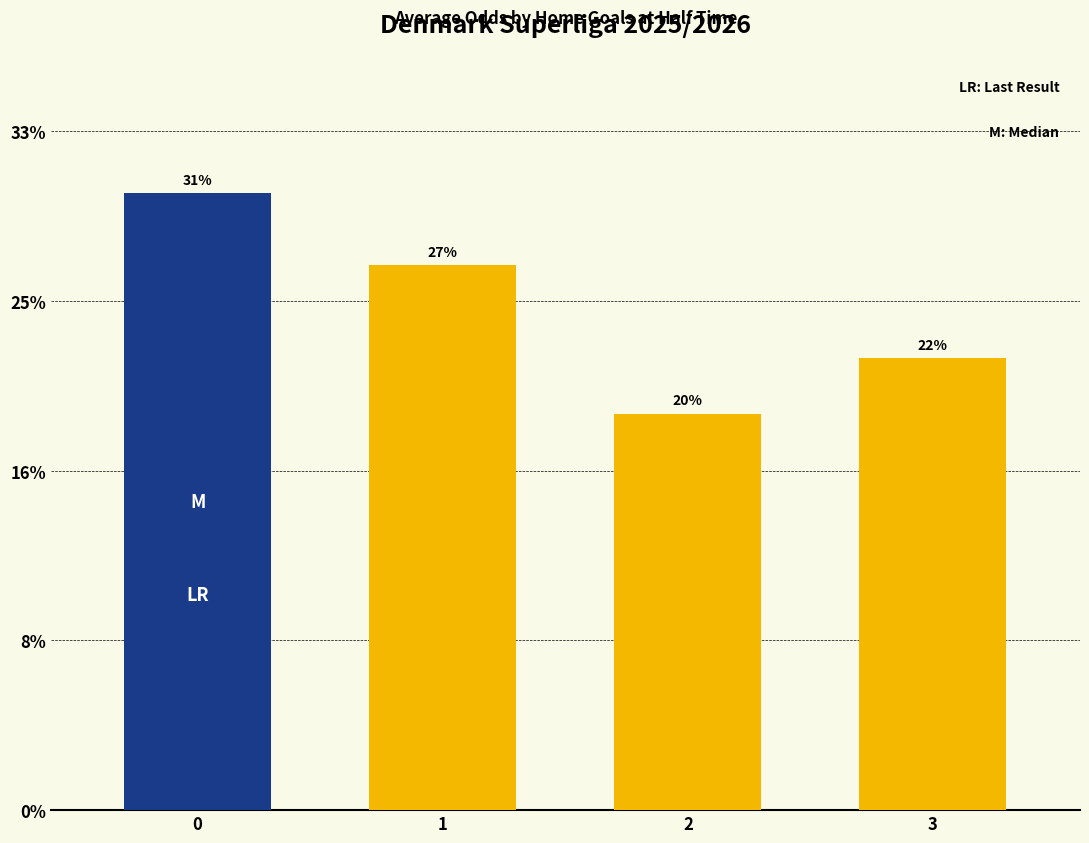

True or false: the data shows 0.2 at 3.

True